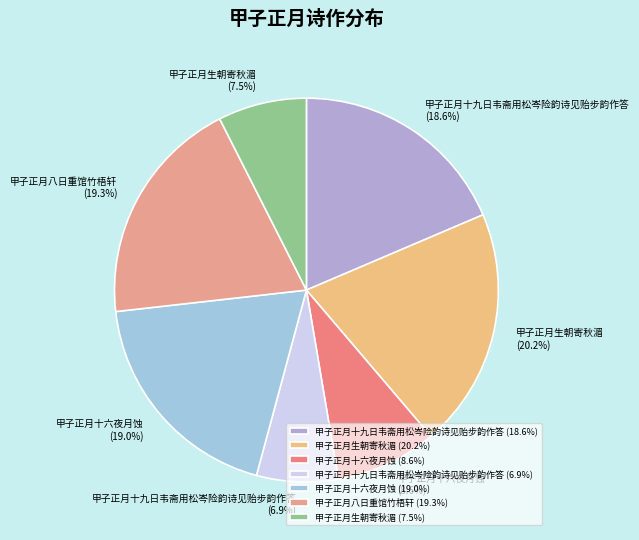

To the nearest percent, what is the average slice percentage?

14%